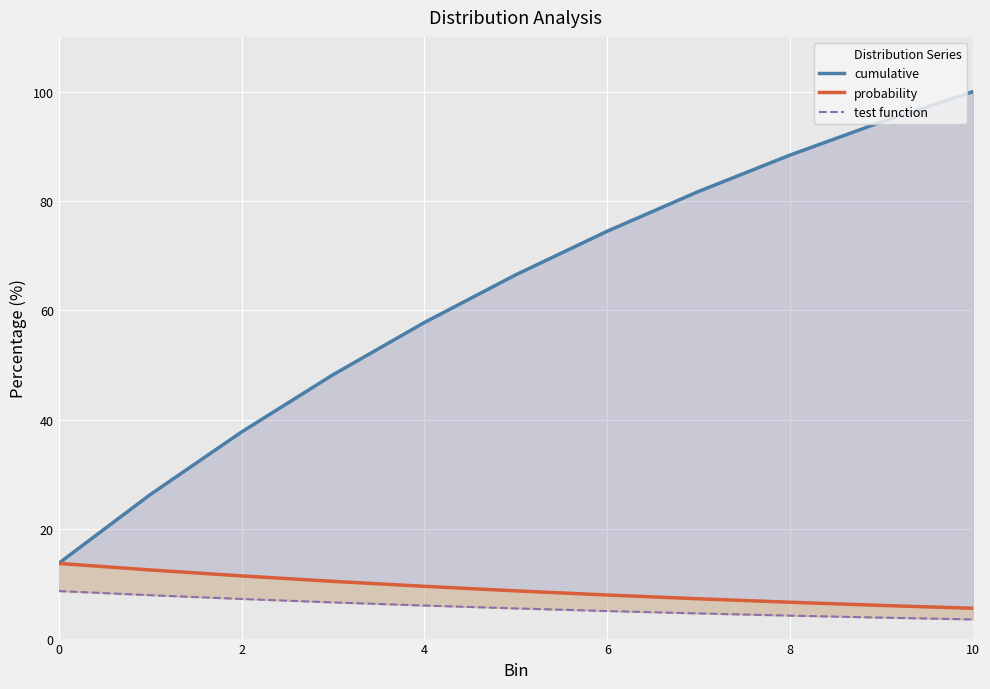

How many lines are shown in the chart?

3